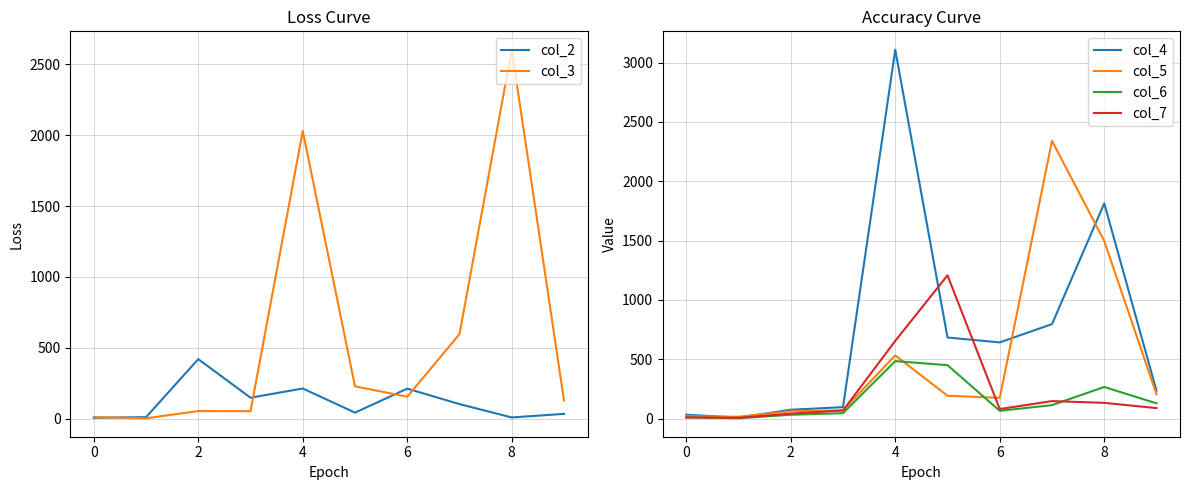

Which series has the largest total across all categories?

col_4